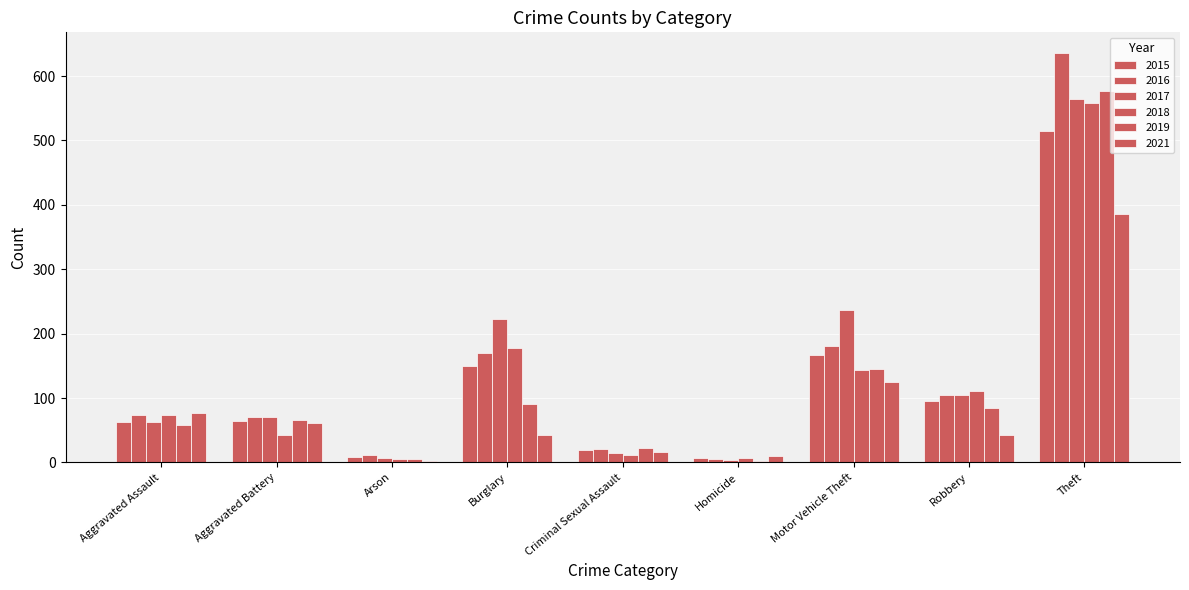

List the labels in order of 2019 value, smallest first.

Homicide, Arson, Criminal Sexual Assault, Aggravated Assault, Aggravated Battery, Robbery, Burglary, Motor Vehicle Theft, Theft